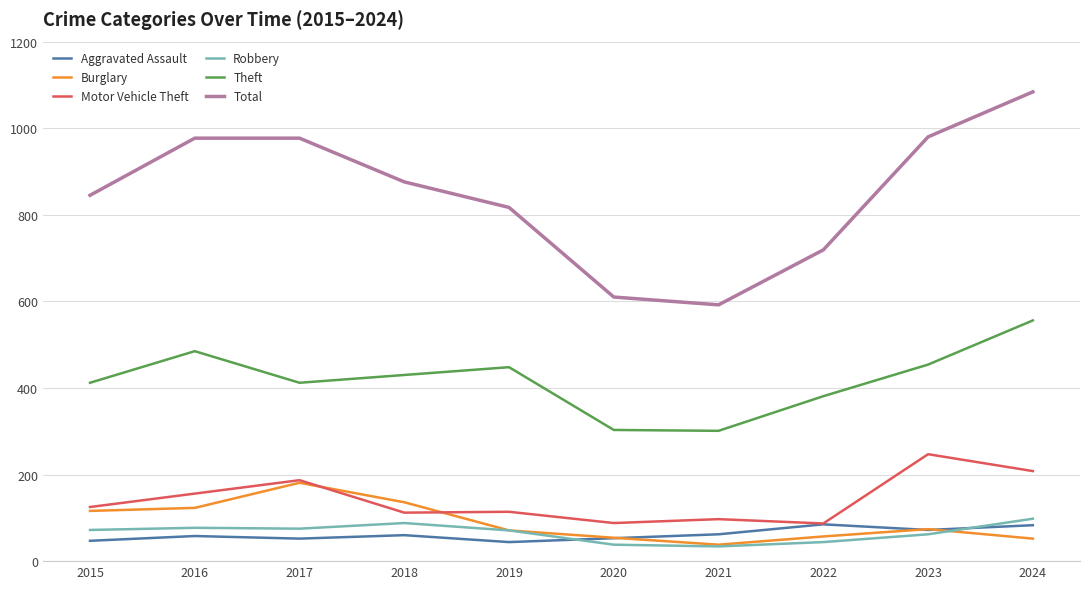

The Burglary series shows 181 at 2017. True or false?

True